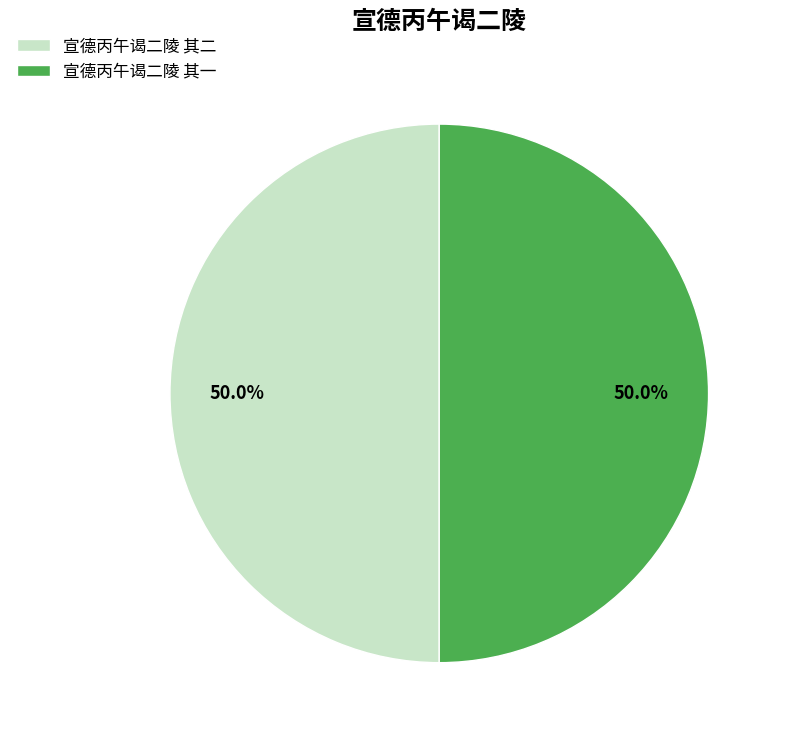

The 宣德丙午谒二陵 其二 slice represents 58% of the pie. True or false?

False